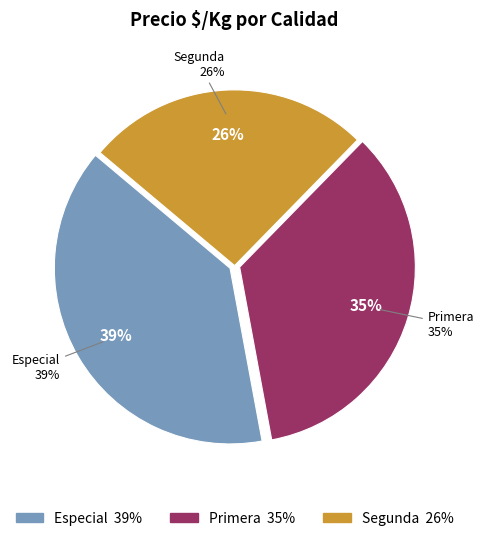

Do 8 and 16 together represent more than half of the pie?

No